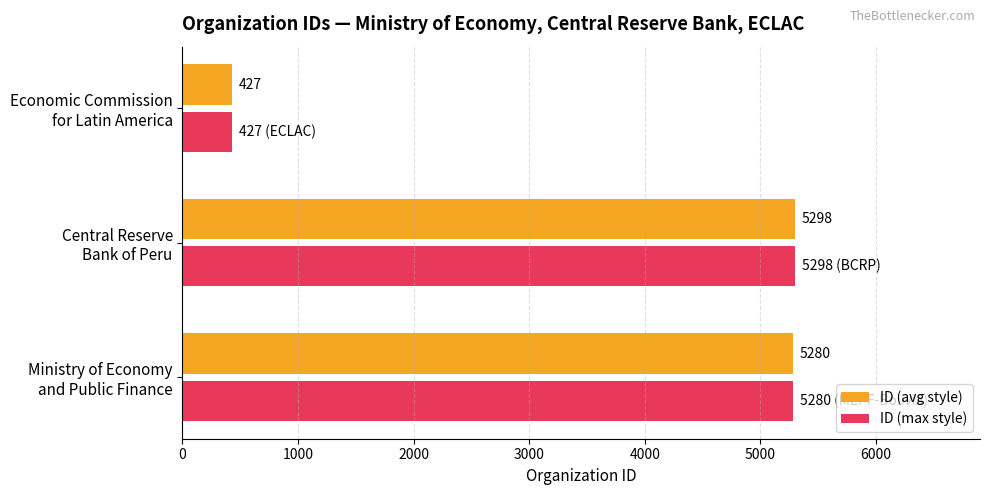

What is the sum of all ID (avg style) values?

11005